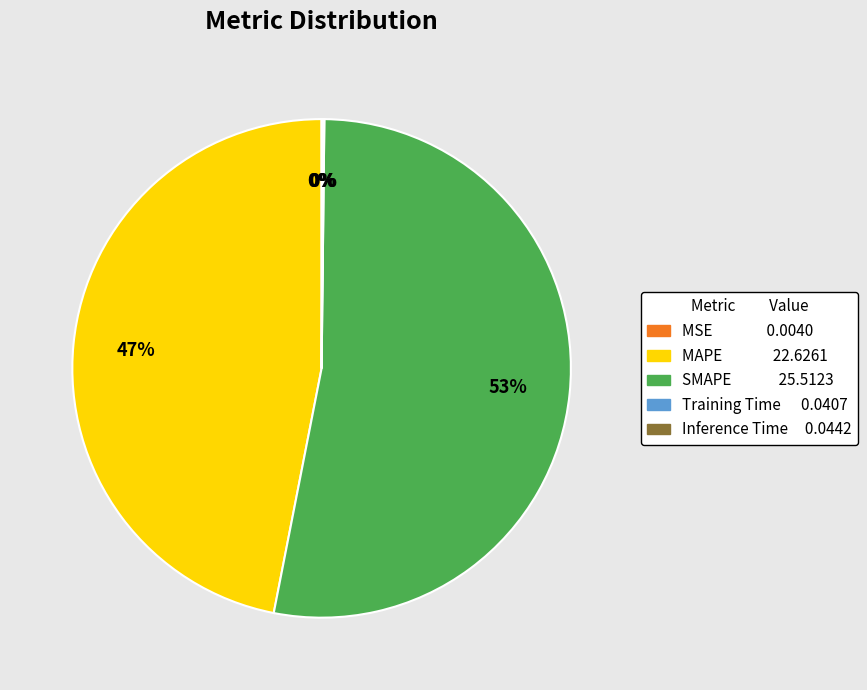

Does any single category account for the majority?

Yes